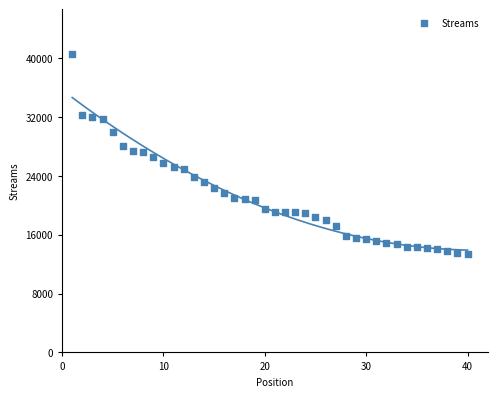

What is the range of Y values (max minus min)?

27147